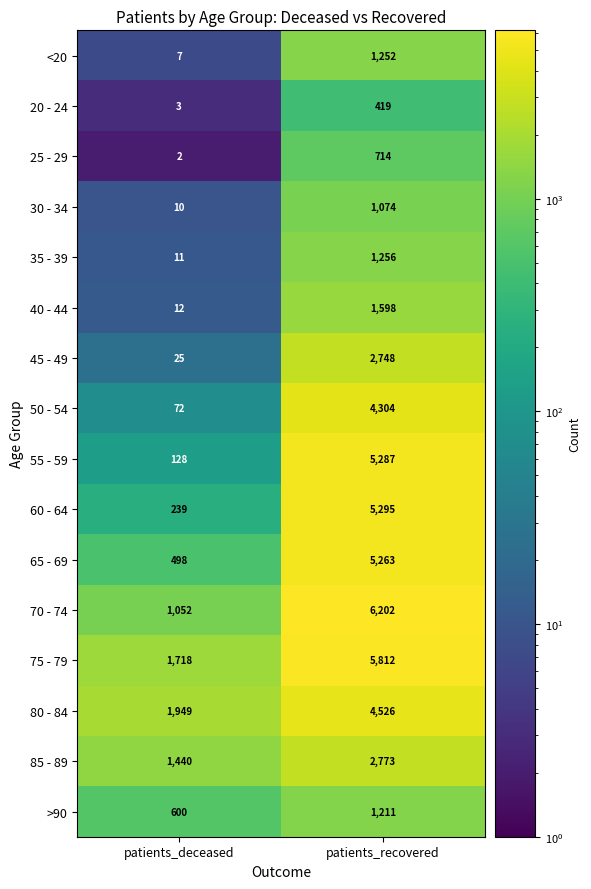

Rank the series by their maximum value, from lowest to highest.

20 - 24, 25 - 29, 30 - 34, >90, <20, 35 - 39, 40 - 44, 45 - 49, 85 - 89, 50 - 54, 80 - 84, 65 - 69, 55 - 59, 60 - 64, 75 - 79, 70 - 74